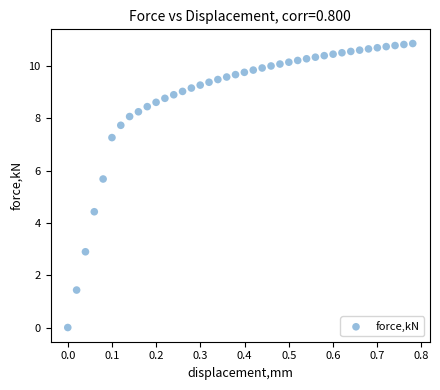

What is the range of X values (max minus min)?

0.8